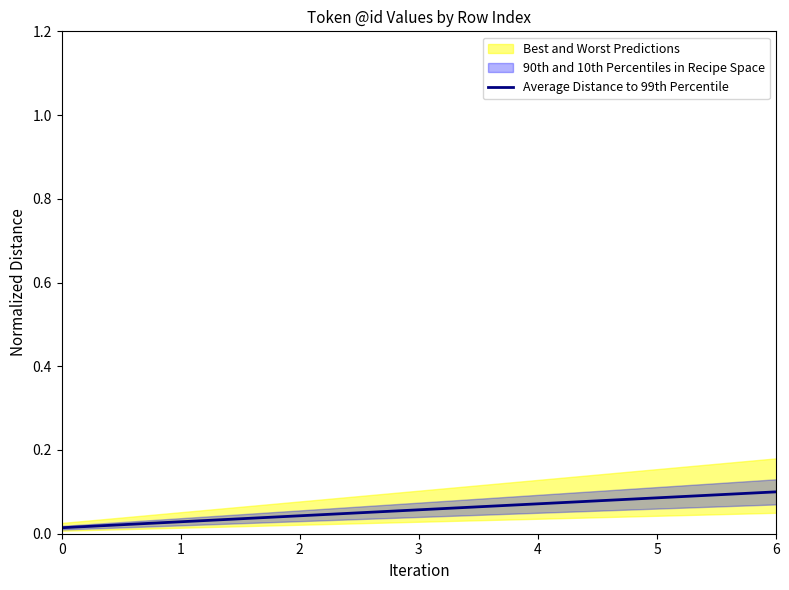

Which label corresponds to the largest value in the chart?

6